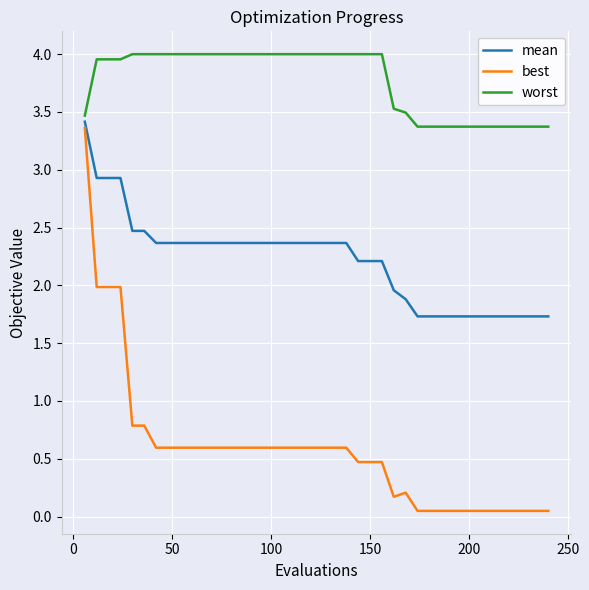

Is this an area chart (filled region under the line)?

No